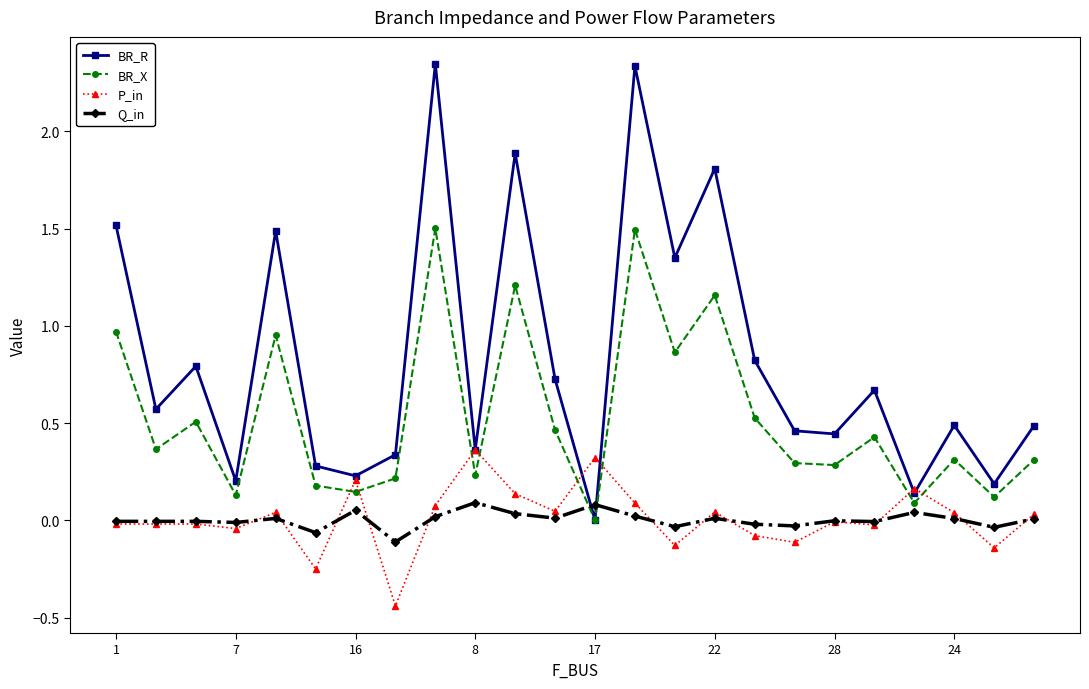

How many lines are shown in the chart?

4